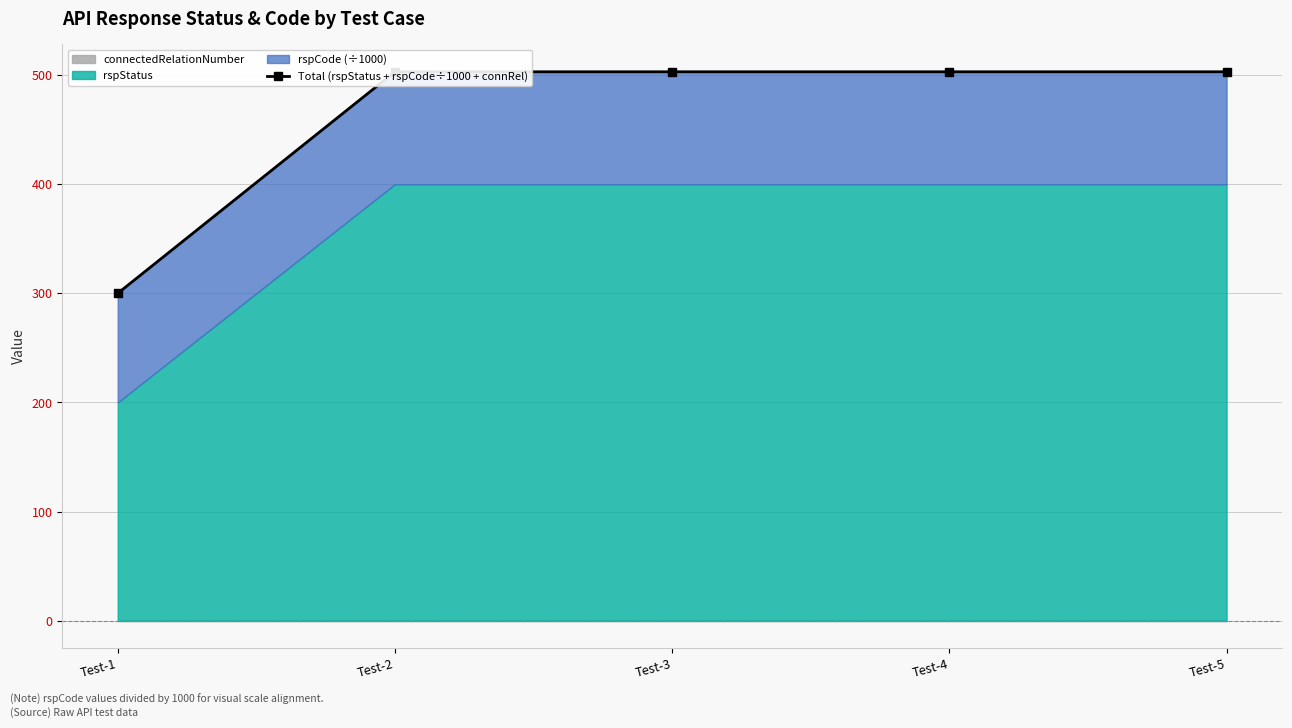

What is the value of the 3rd point from the left?

503